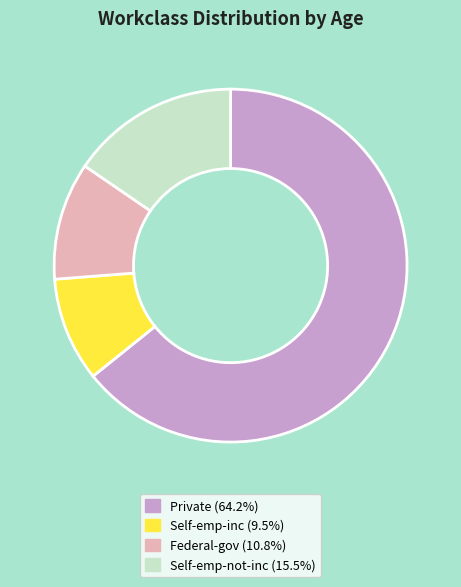

Combined, do Self-emp-inc and Private account for over 50%?

Yes